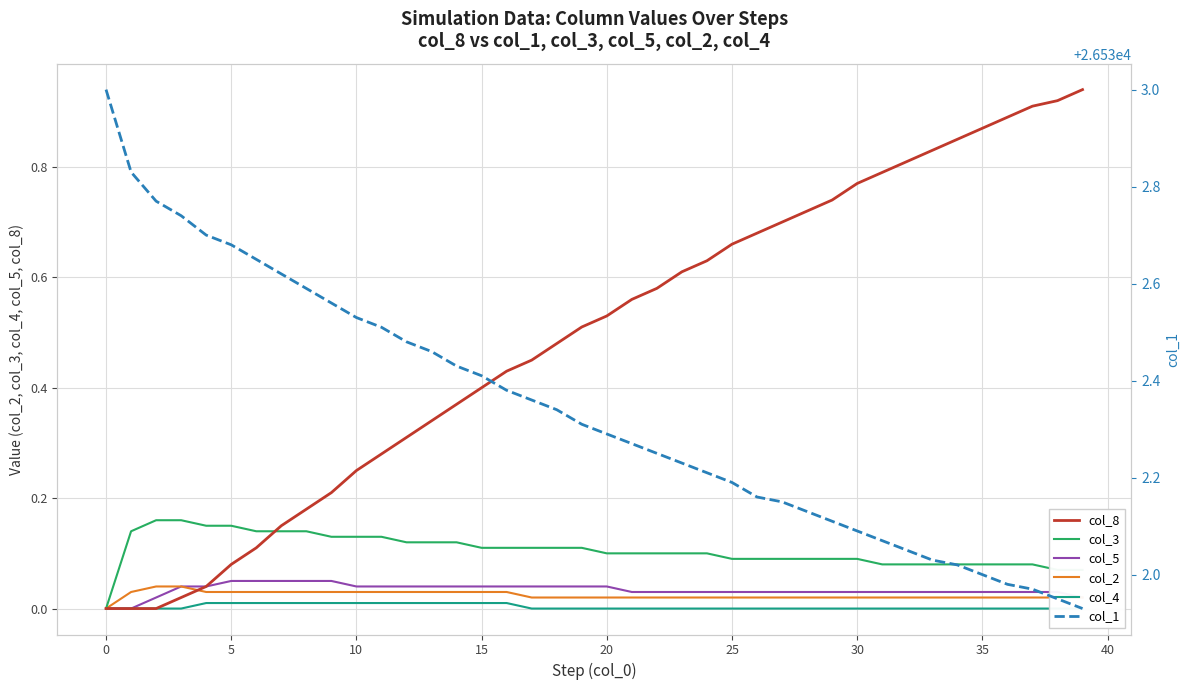

How many positive values does the col_4 series have?

13